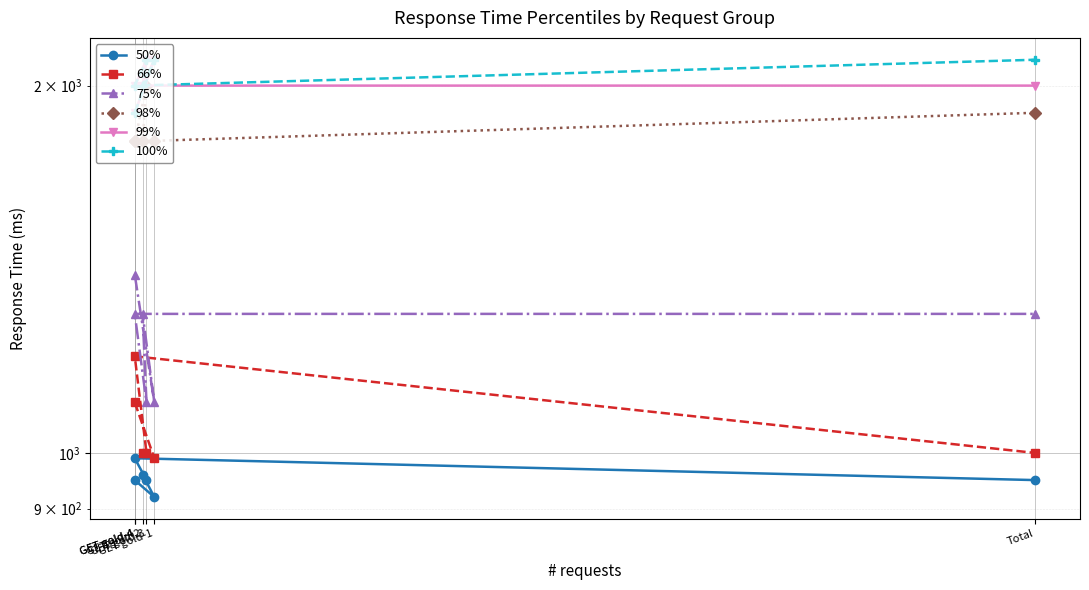

List the labels in order of 66% value, smallest first.

GET gold-1, GET gold-2, GET gold-3, Total, GET gold-4, GET gold-4